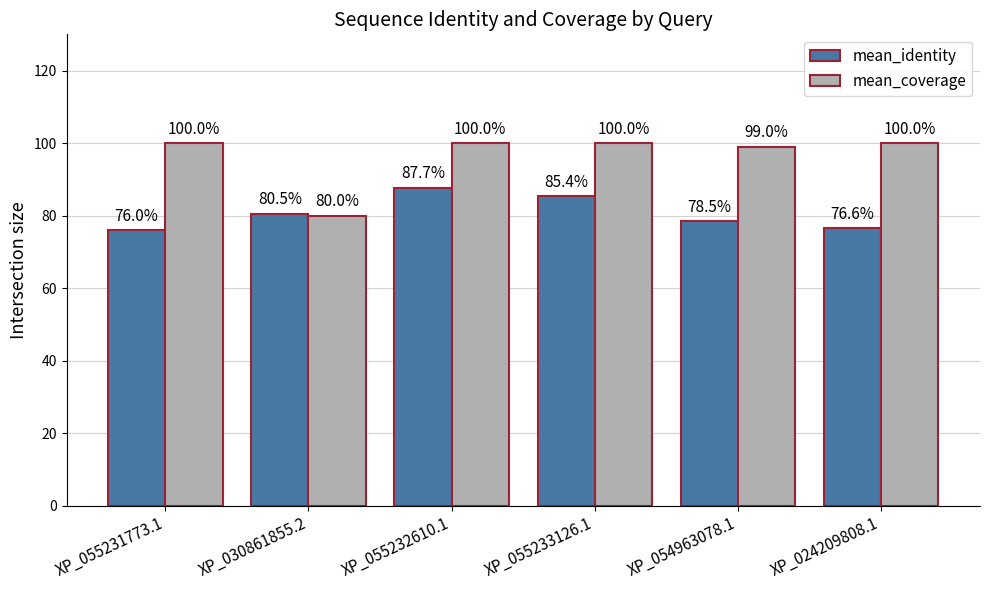

Which series has the largest range (max minus min)?

mean_coverage